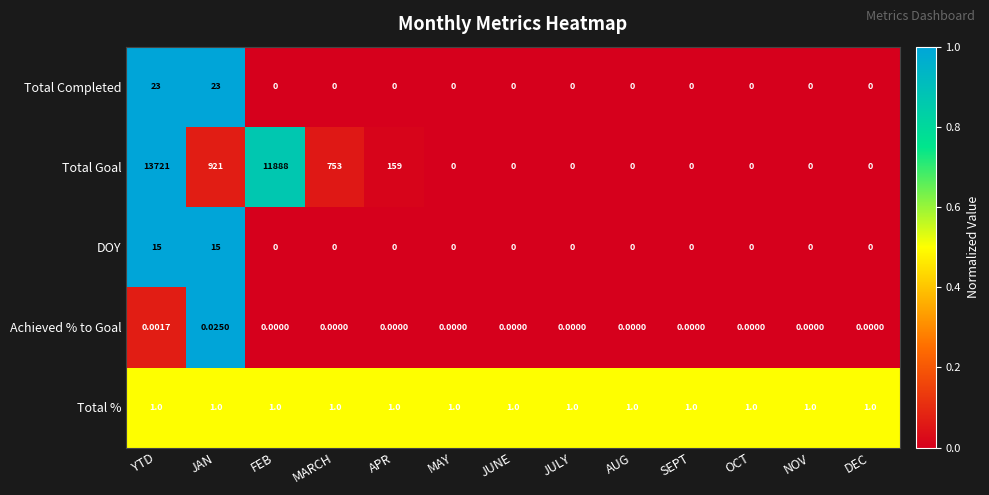

List the series in order of their peak value, highest first.

Total Goal, Total Completed, DOY, Total %, Achieved % to Goal